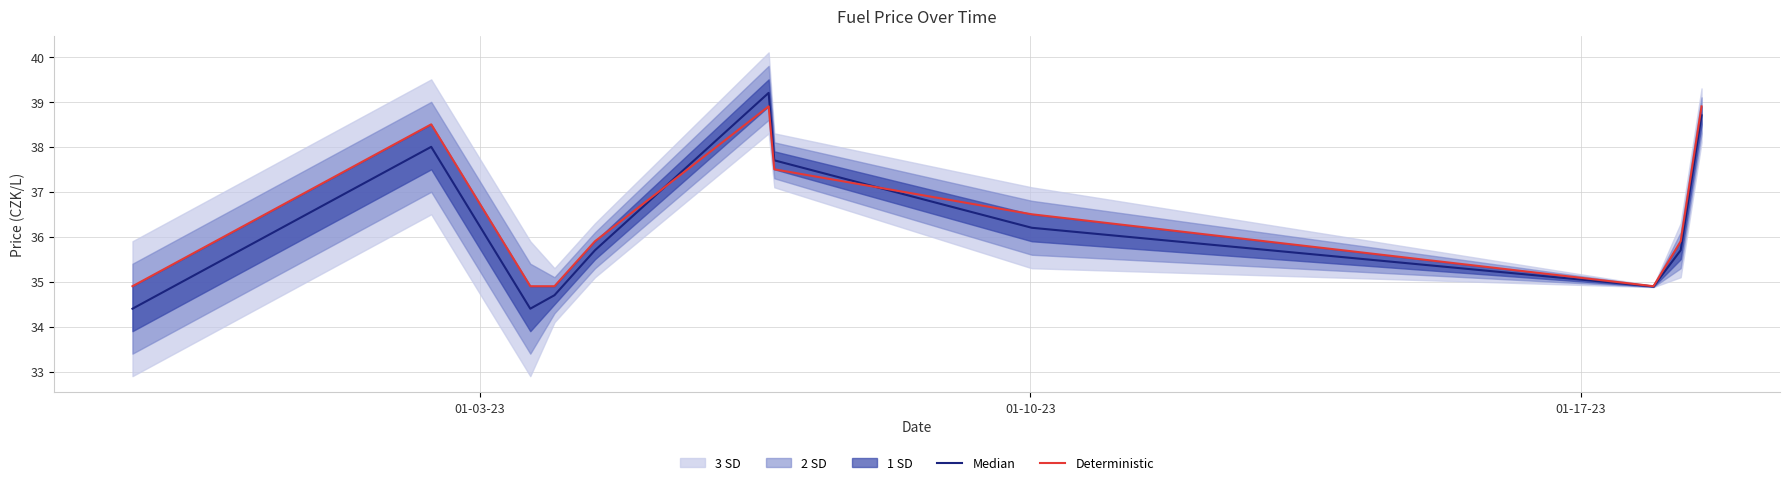

How many times do Median and Deterministic cross each other?

2